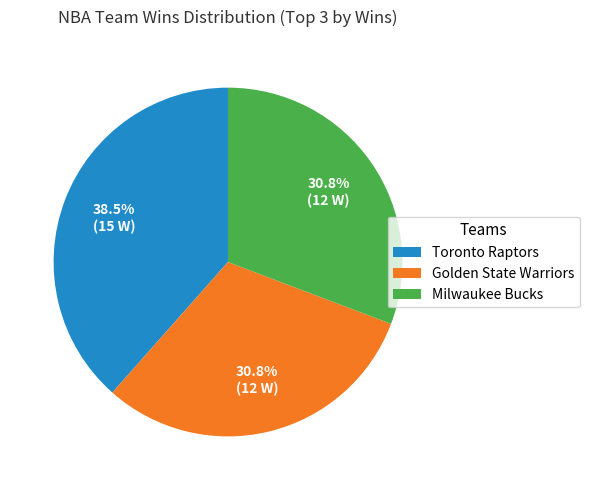

Which has a higher value, Toronto Raptors or Golden State Warriors?

Toronto Raptors